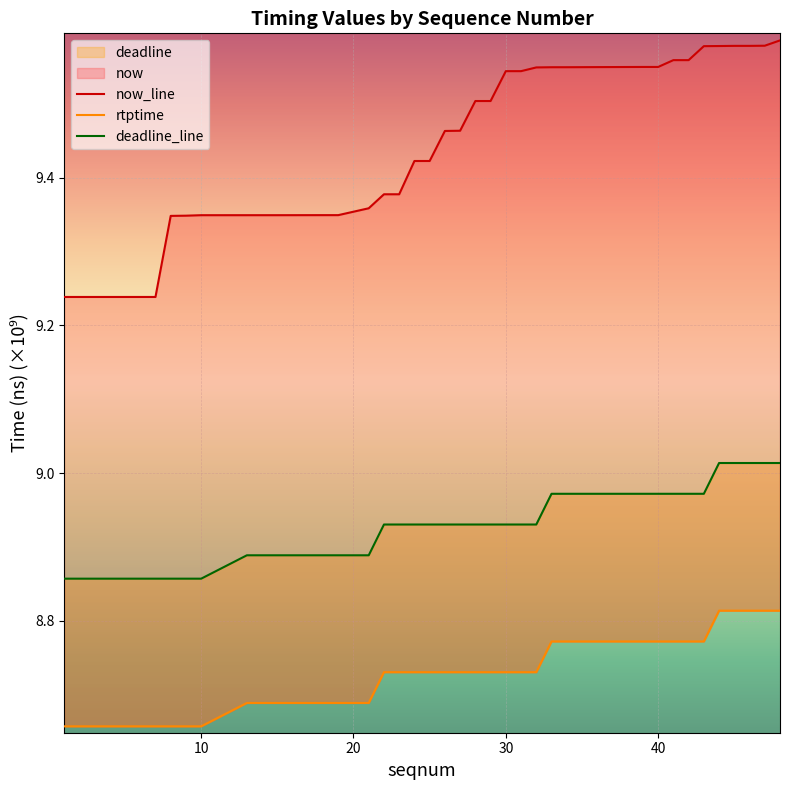

Is the value of deadline at 3 greater than the value of now at 4?

No